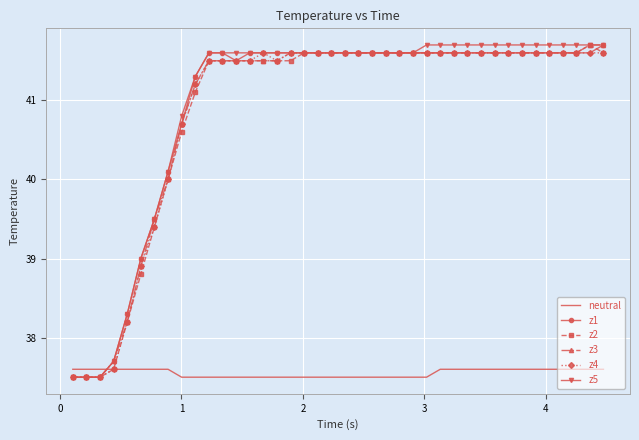

Which series has the largest total across all categories?

z5